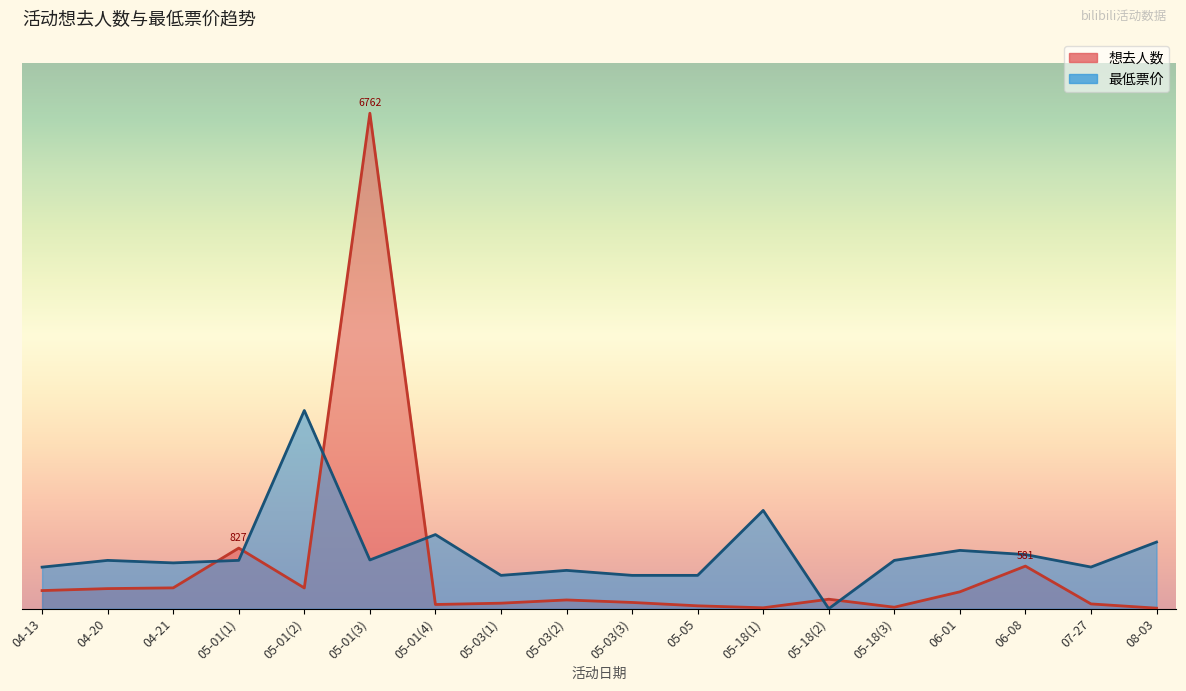

What is the sum of the 想去人数 values at 05-01(2) and 05-01(3)?

7045.0